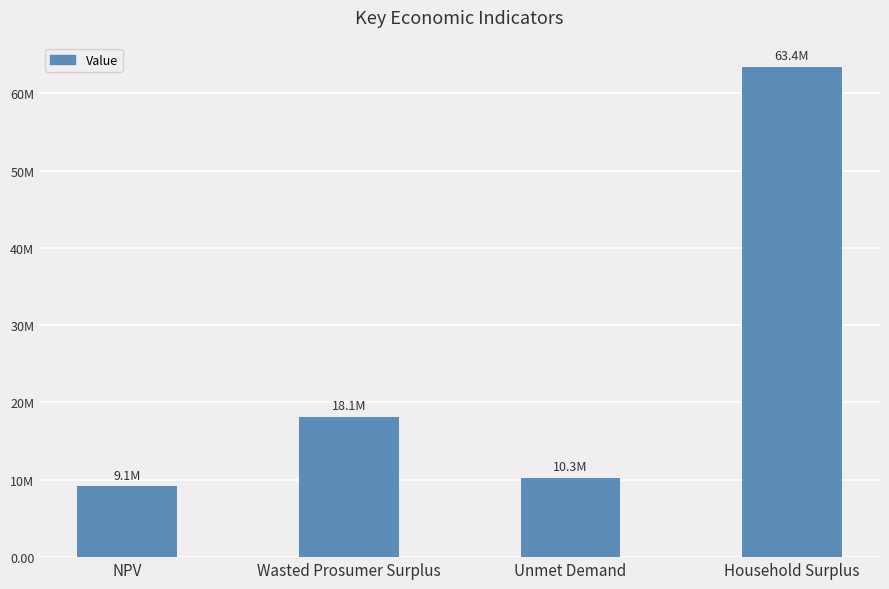

Rank the categories by value from lowest to highest.

NPV, Unmet Demand, Wasted Prosumer Surplus, Household Surplus